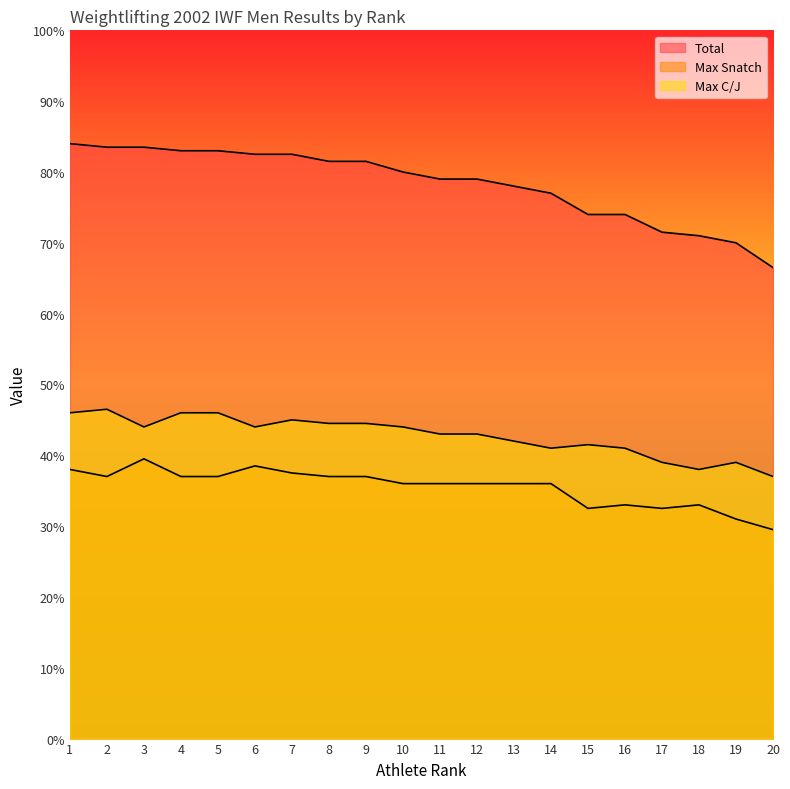

At which category is the sum across all series the highest?

1